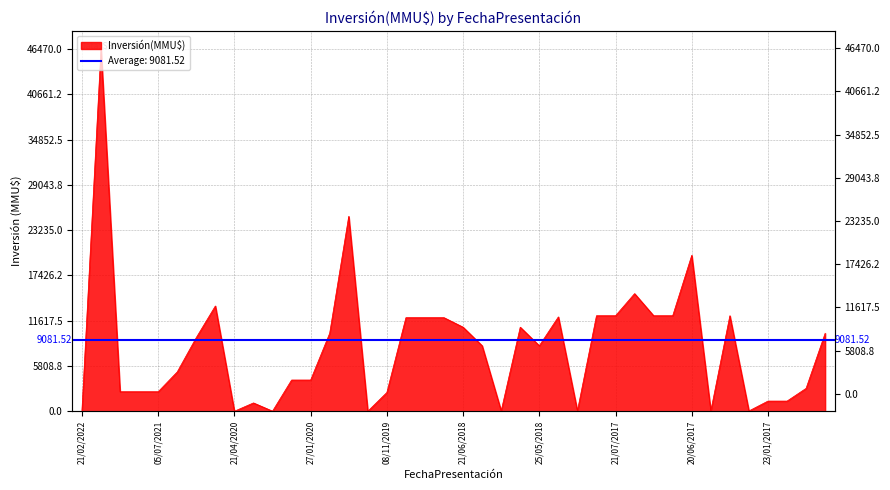

What is the change in value from 20/05/2021 to 20/03/2020?

-5030